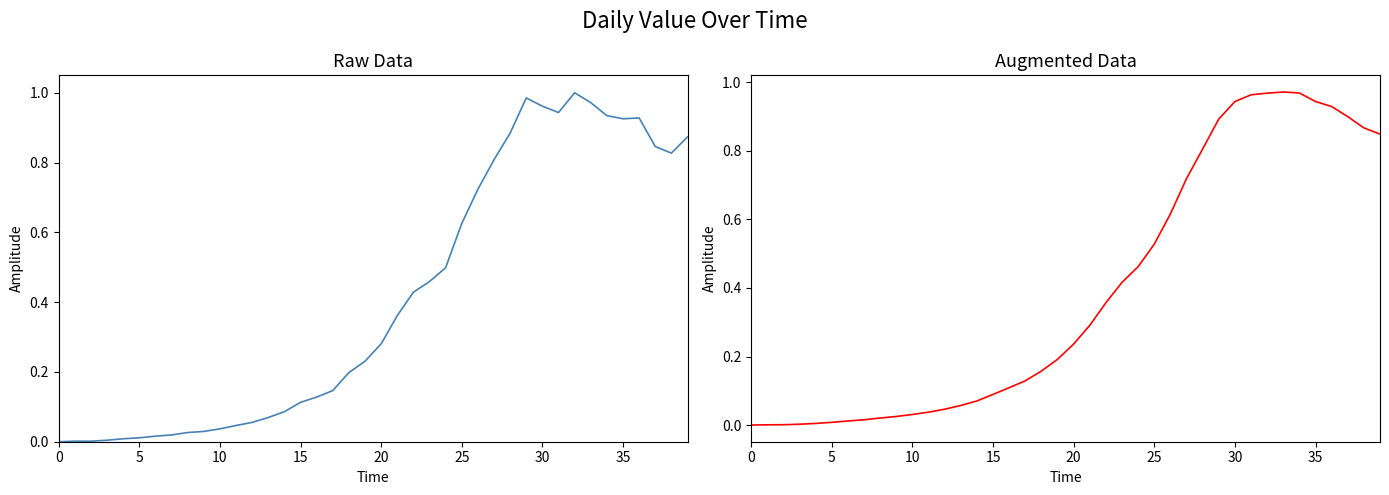

The value series shows 0.2 at 19. True or false?

True